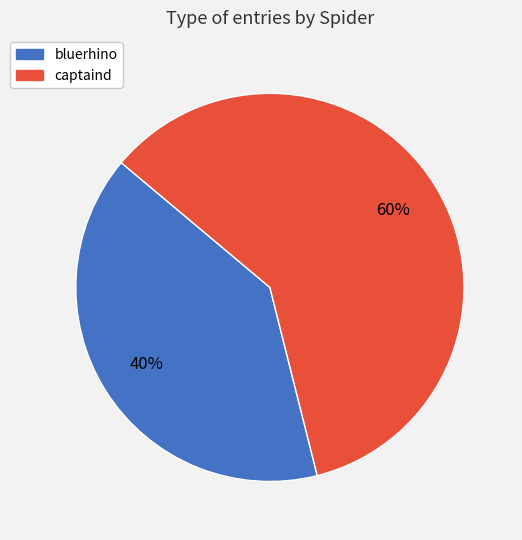

What percentage is the bluerhino slice, to the nearest percent?

40%